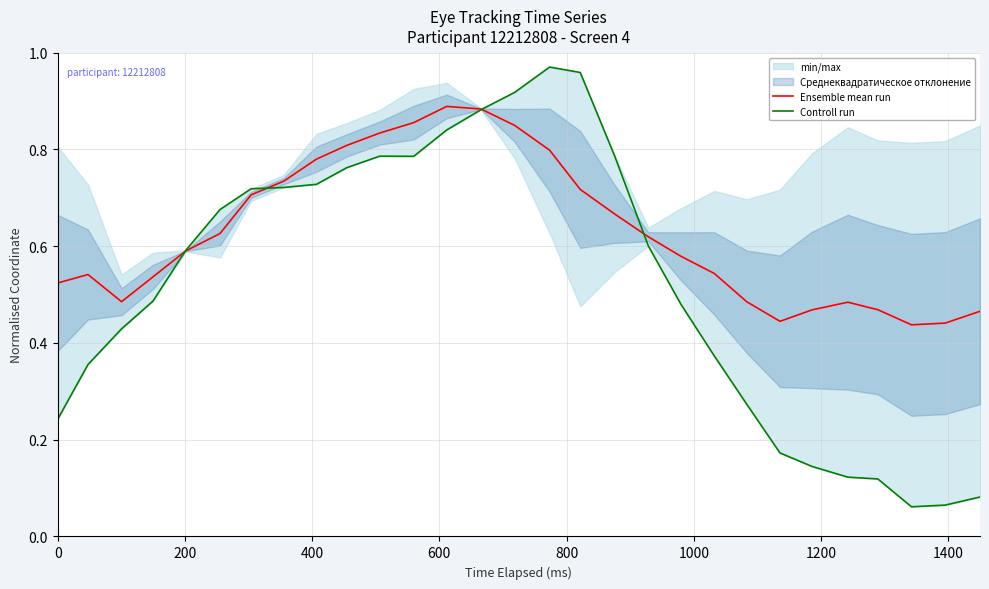

What is the highest value of the Ensemble mean run series?

0.9